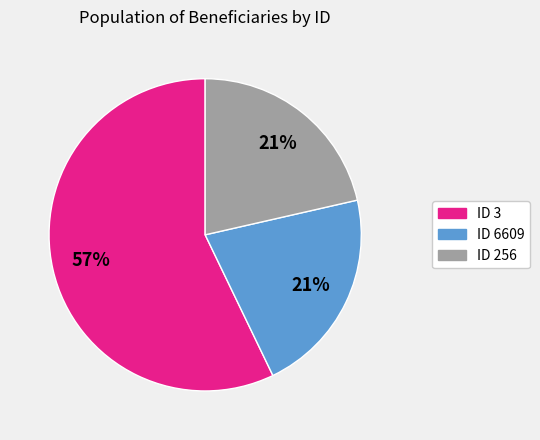

To the nearest percent, what percentage of the pie is ID 256?

21%